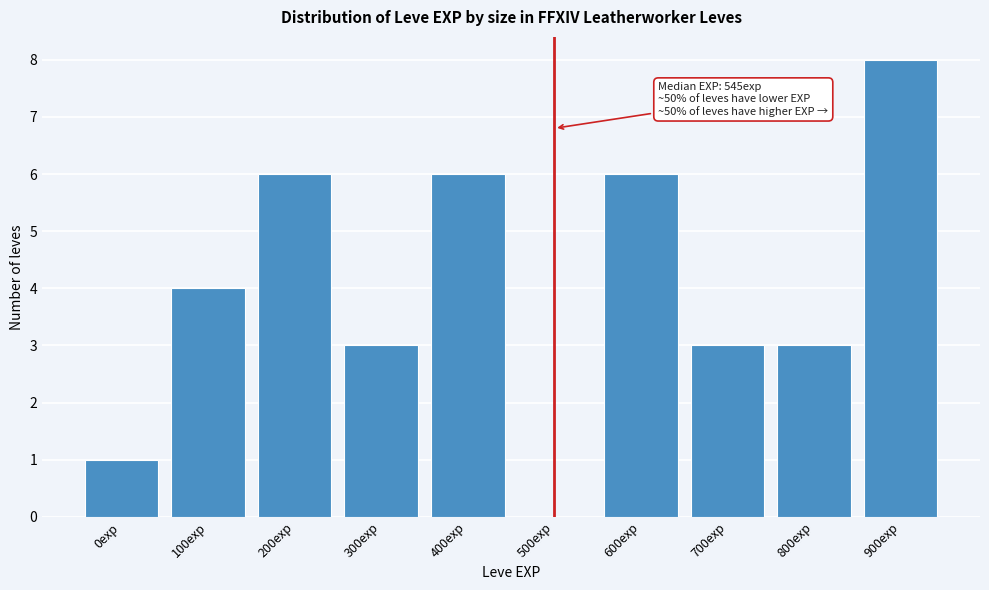

Reading left to right, list all the values displayed in this chart.

0exp=1	100exp=4	200exp=6	300exp=3	400exp=6	500exp=0	600exp=6	700exp=3	800exp=3	900exp=8